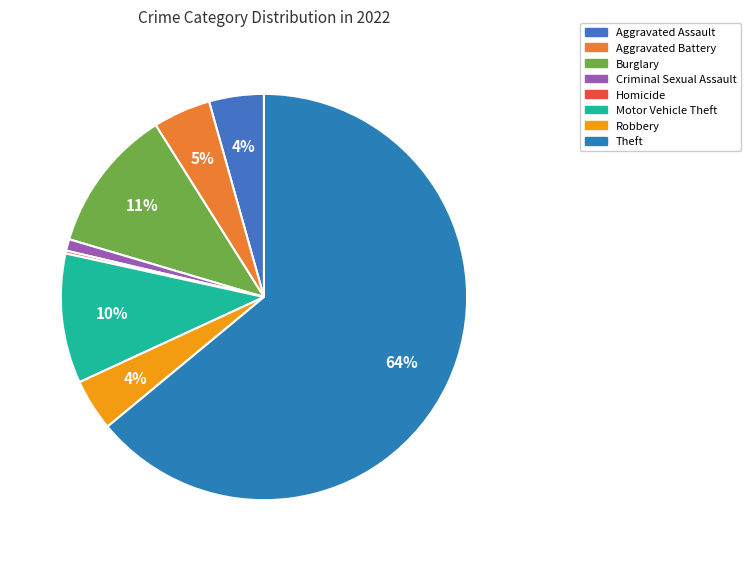

To the nearest percent, what portion does Robbery represent?

4%